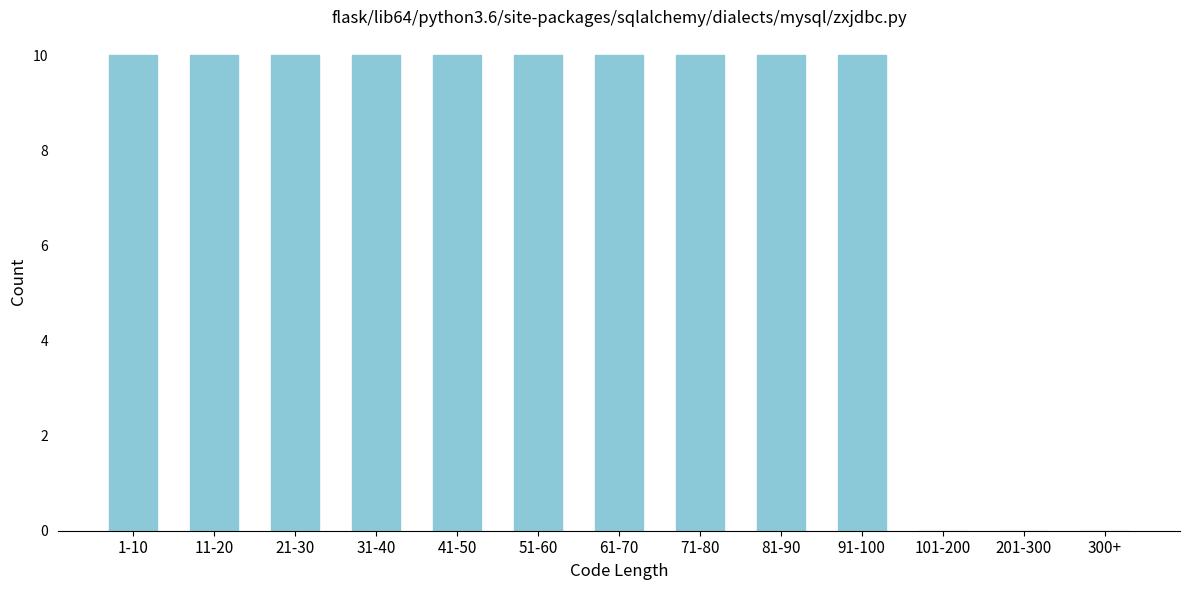

Reading left to right, what are all the values shown in this chart?

1-10=10	11-20=10	21-30=10	31-40=10	41-50=10	51-60=10	61-70=10	71-80=10	81-90=10	91-100=10	101-200=0	201-300=0	300+=0